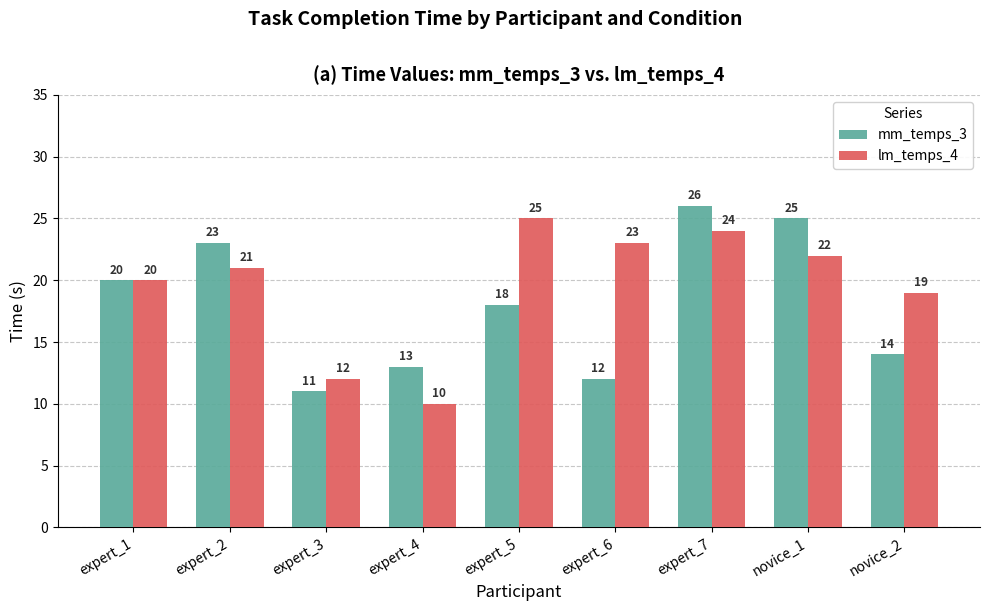

What is the value of the mm_temps_3 bar at the 3rd from the left?

11